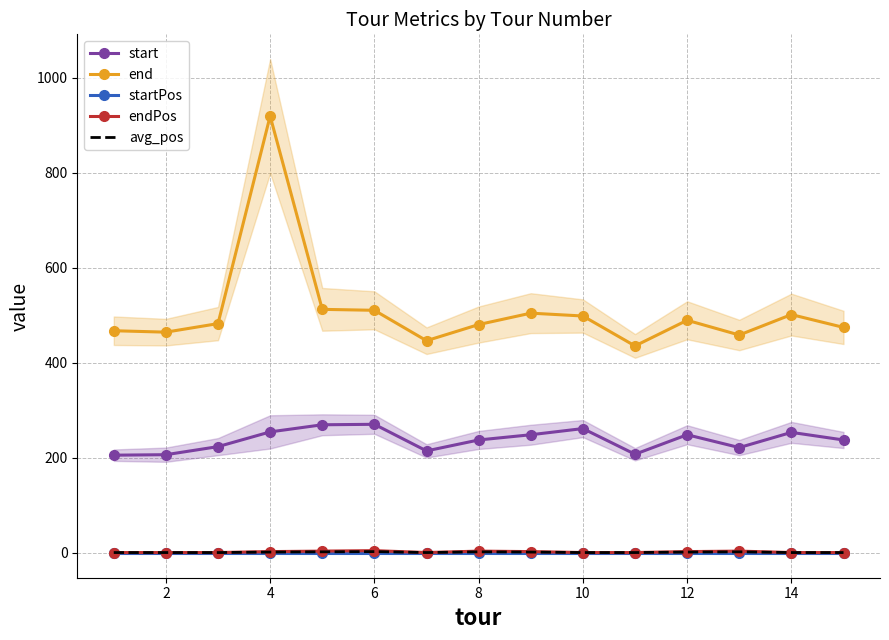

True or false: end and avg_pos intersect in this chart.

False